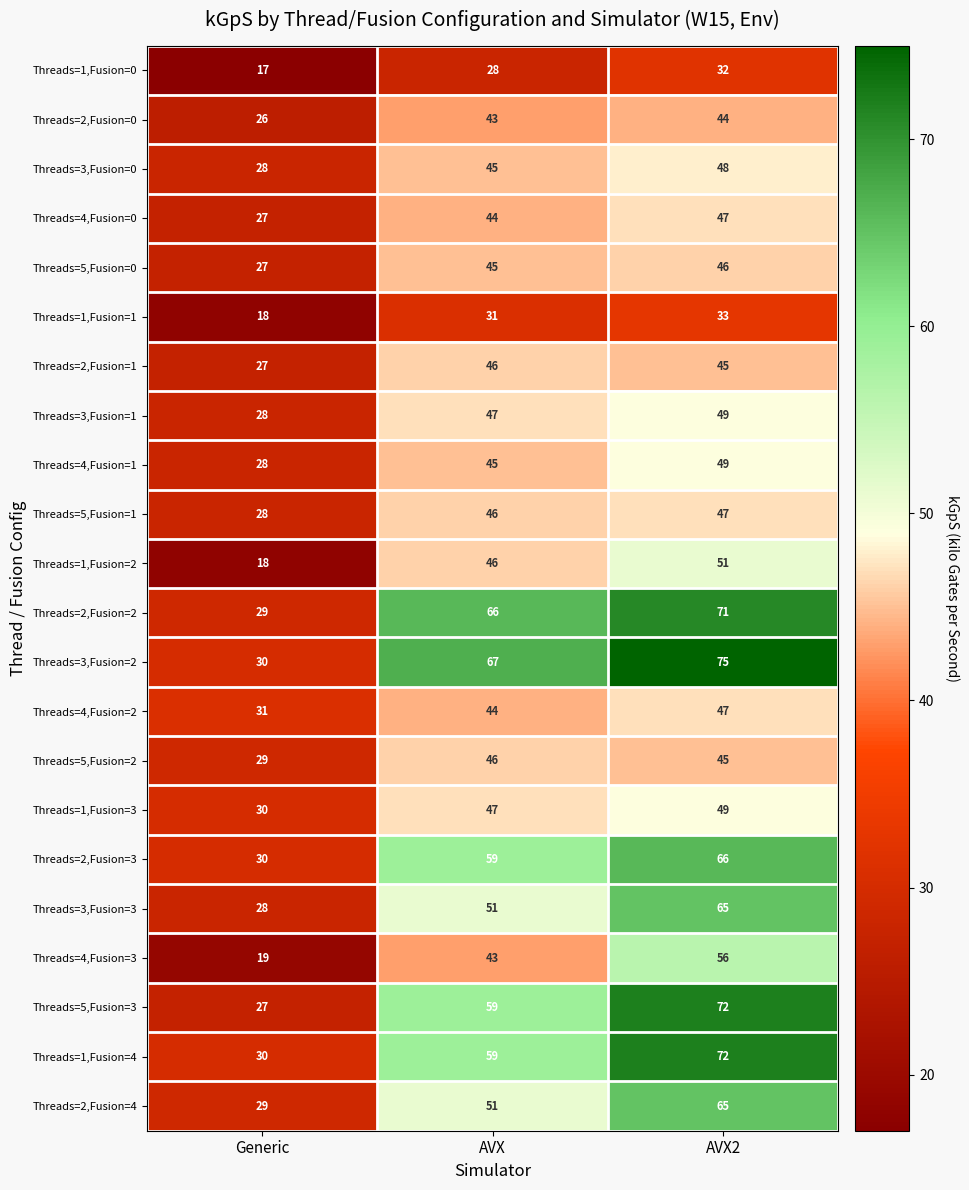

What is the total value across all series at Generic?

584